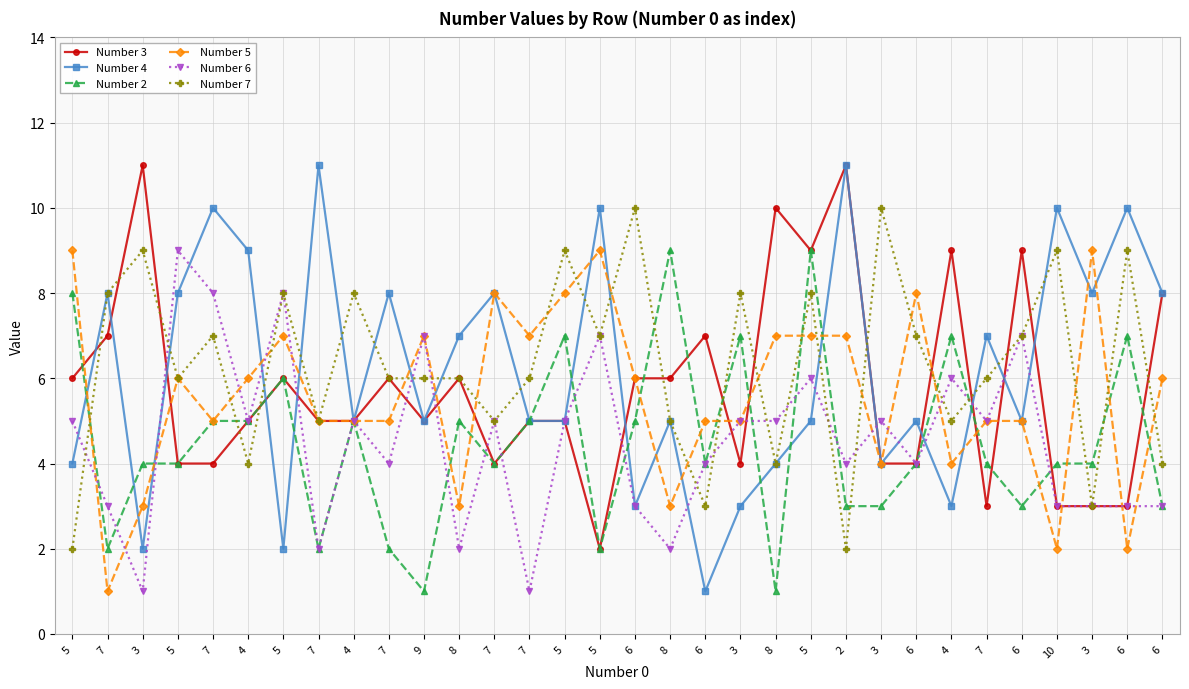

How many data points in Number 5 are less than 6?

16